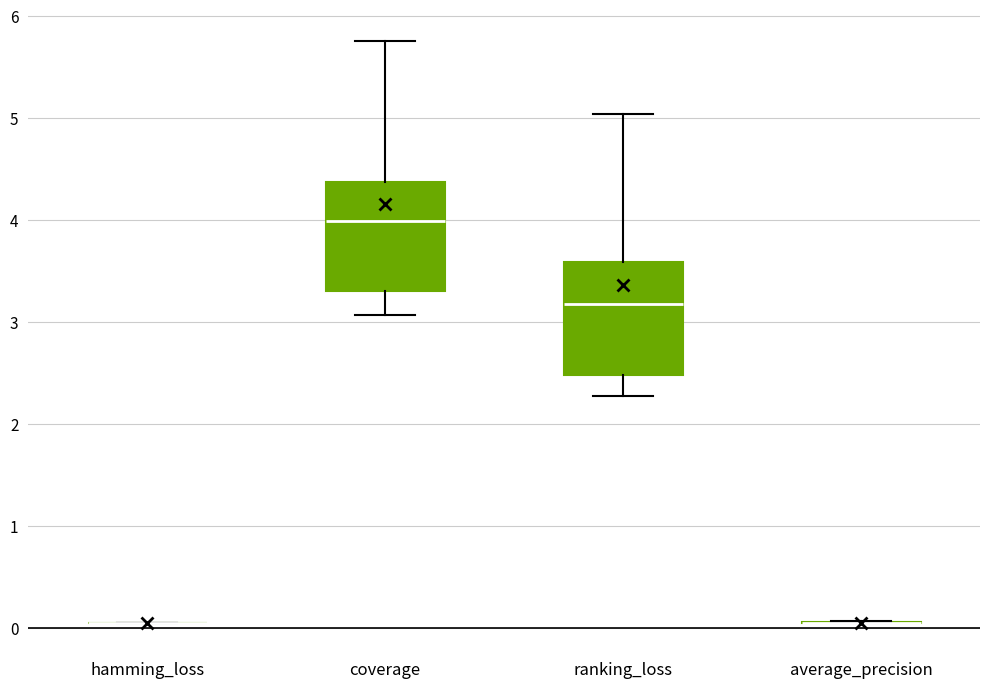

Reading left to right, read every box against the y-axis: the position of its median line, the range the box covers, and the ends of its whiskers. The values are not printed on the chart, so give them approximately, as read against the axis.

hamming_loss: box collapsed to a line at 0.0, whiskers 0.0 to 0.0
coverage: median 4.0, box 3.3 to 4.4, whiskers 3.1 to 5.8
ranking_loss: median 3.2, box 2.5 to 3.6, whiskers 2.3 to 5.0
average_precision: box collapsed to a line at 0.0, whiskers 0.0 to 0.1